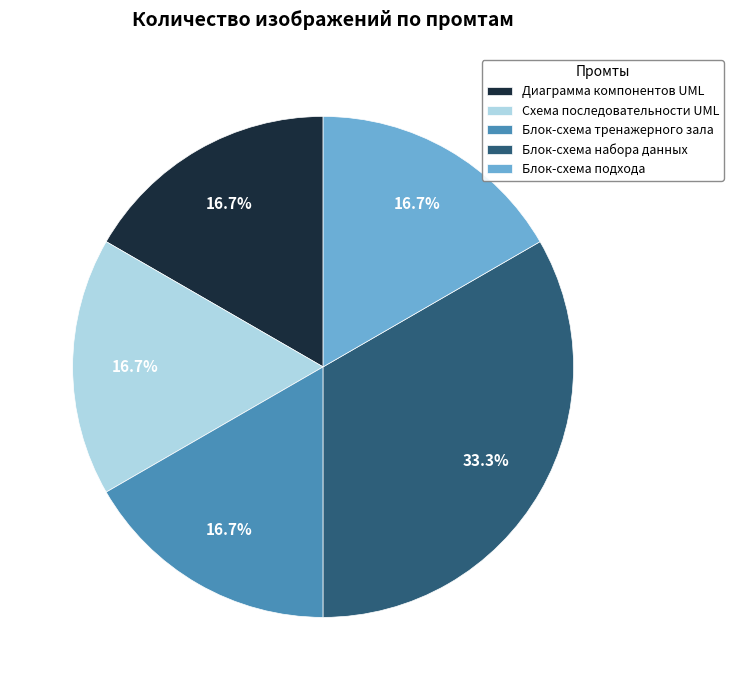

How much of the chart is everything except Диаграмма компонентов UML?

83.3%